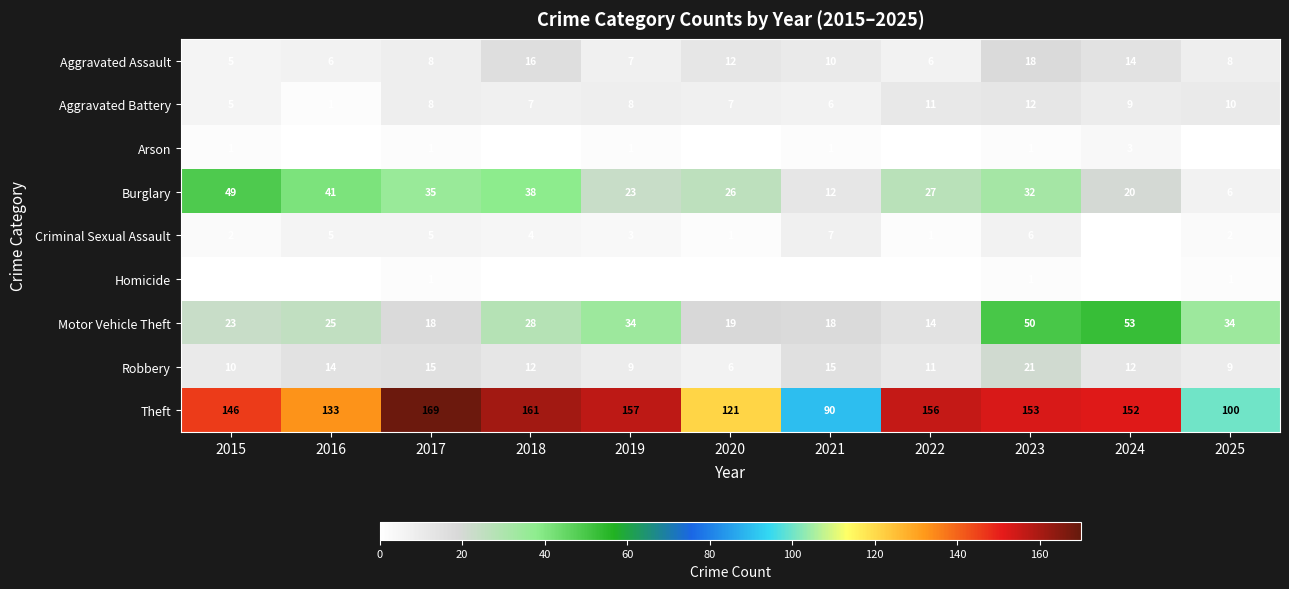

What is the greatest value displayed?

169